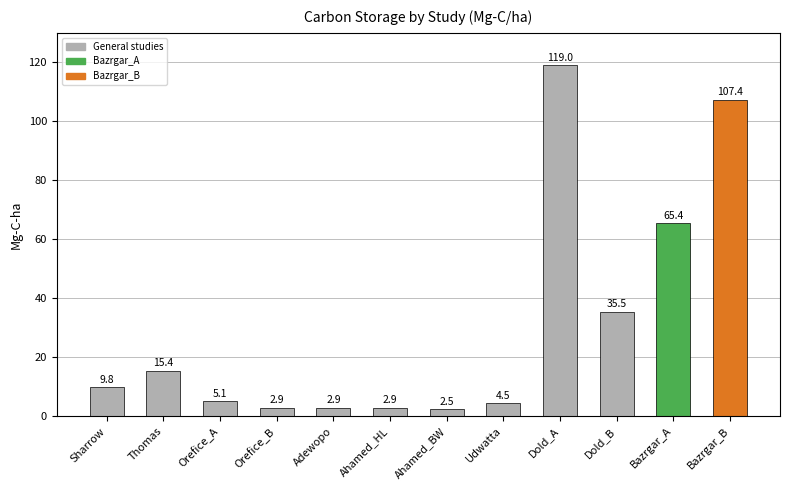

What is the change in value from Thomas to Adewopo?

-12.6